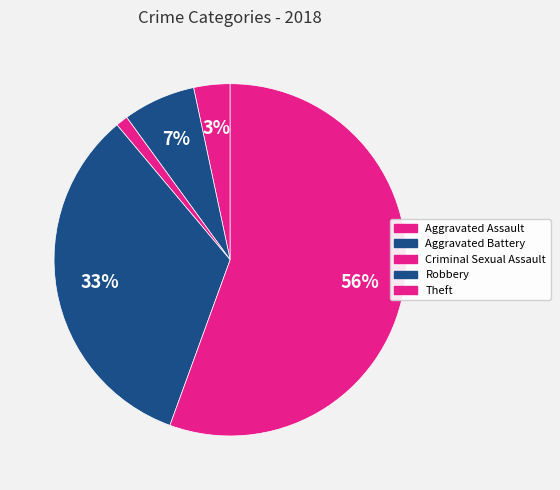

Is there any slice that represents more than half of the pie?

Yes